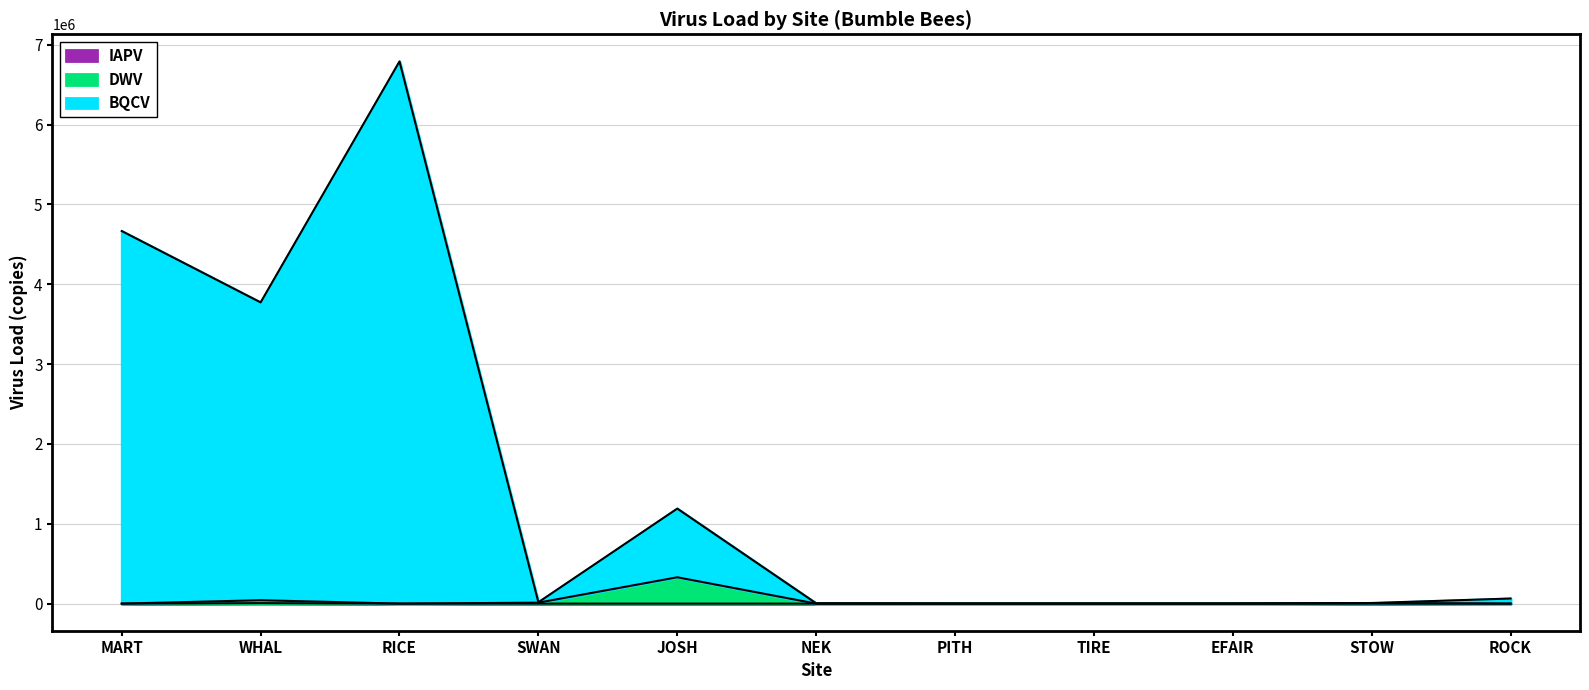

What is the average value of the IAPV series?

508.0